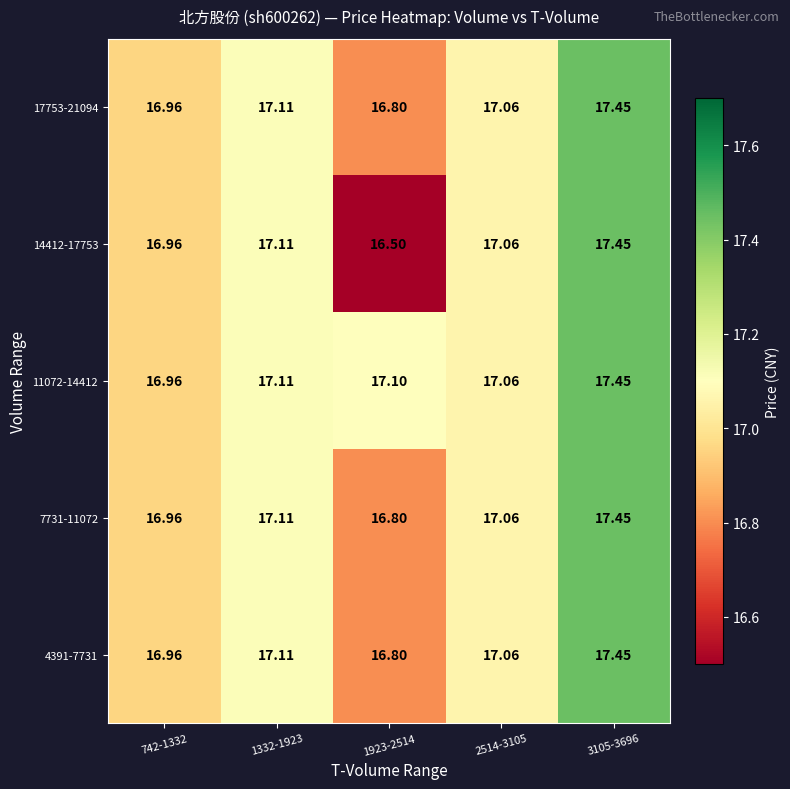

Is the value of 14412-17753 at 2514-3105 greater than the value of 4391-7731 at 1332-1923?

No